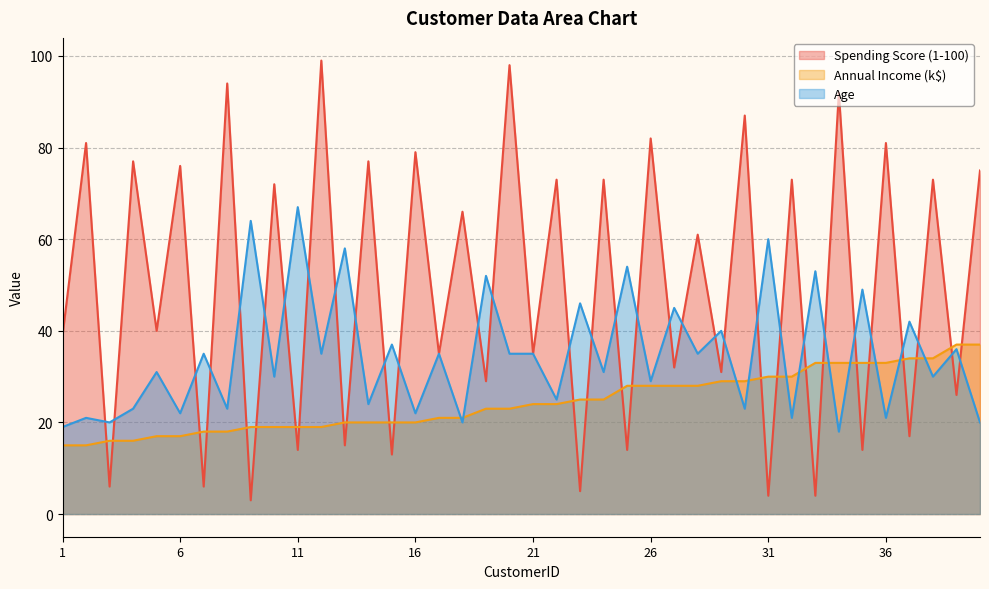

Rank the series by their average value, from lowest to highest.

Annual Income (k$), Age, Spending Score (1-100)